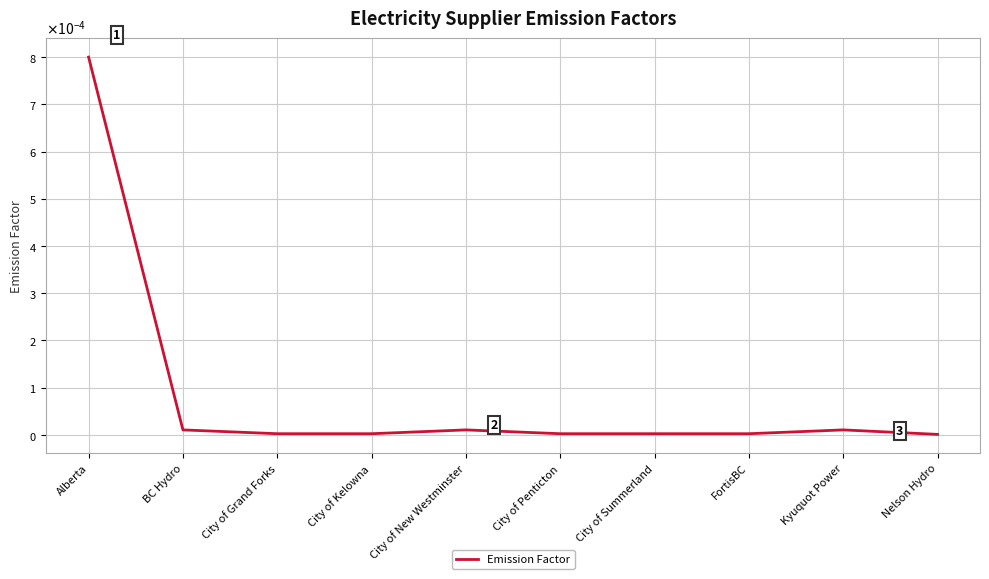

Does the chart have visible grid lines?

Yes